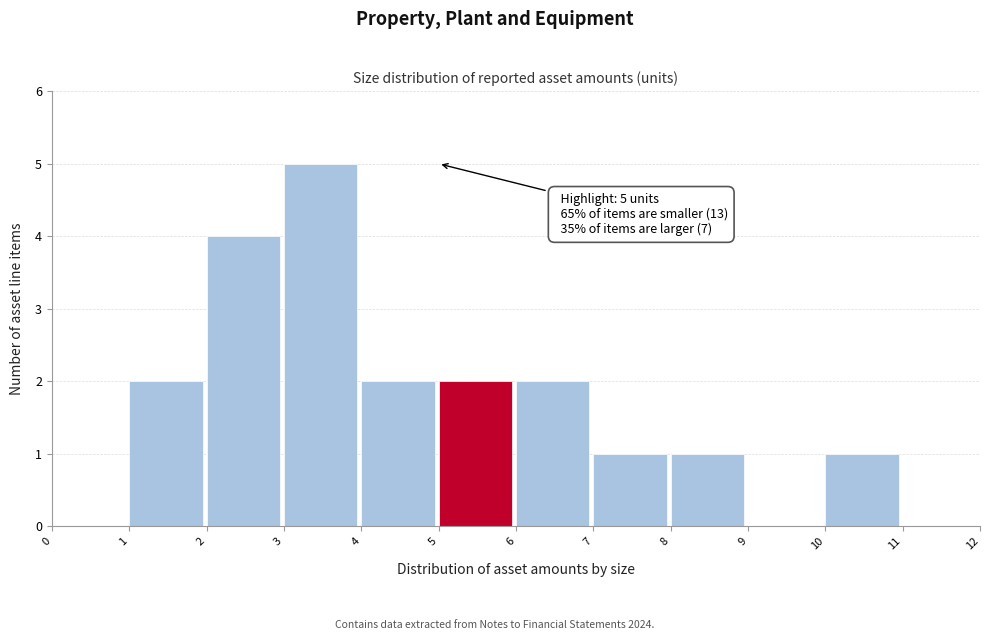

Over which range of the x-axis is the bar tallest?

3 to 4